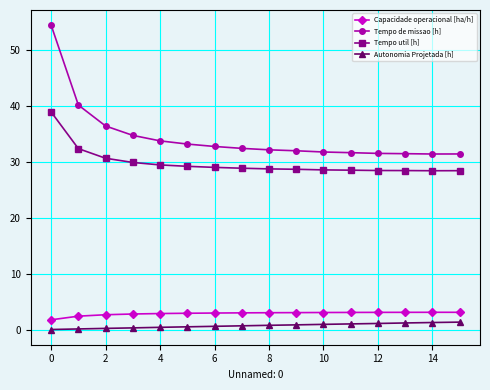

List the series in order of their peak value, lowest first.

Autonomia Projetada [h], Capacidade operacional [ha/h], Tempo util [h], Tempo de missao [h]